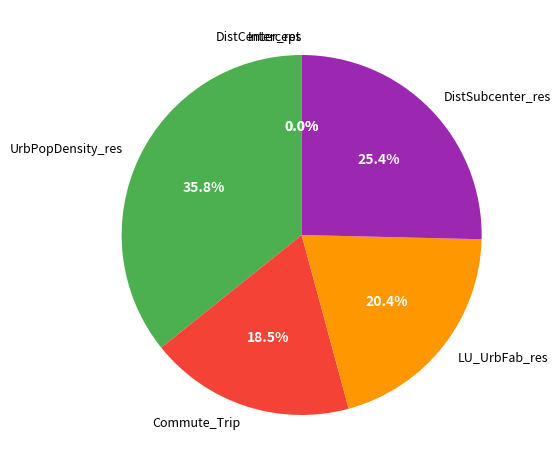

Is it true that LU_UrbFab_res is 20% of the pie?

True